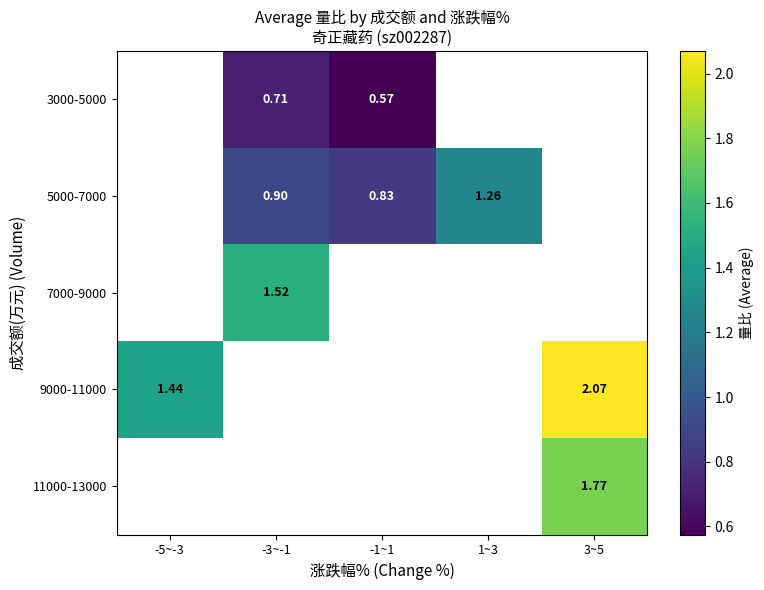

How many categories are shown in the chart?

5